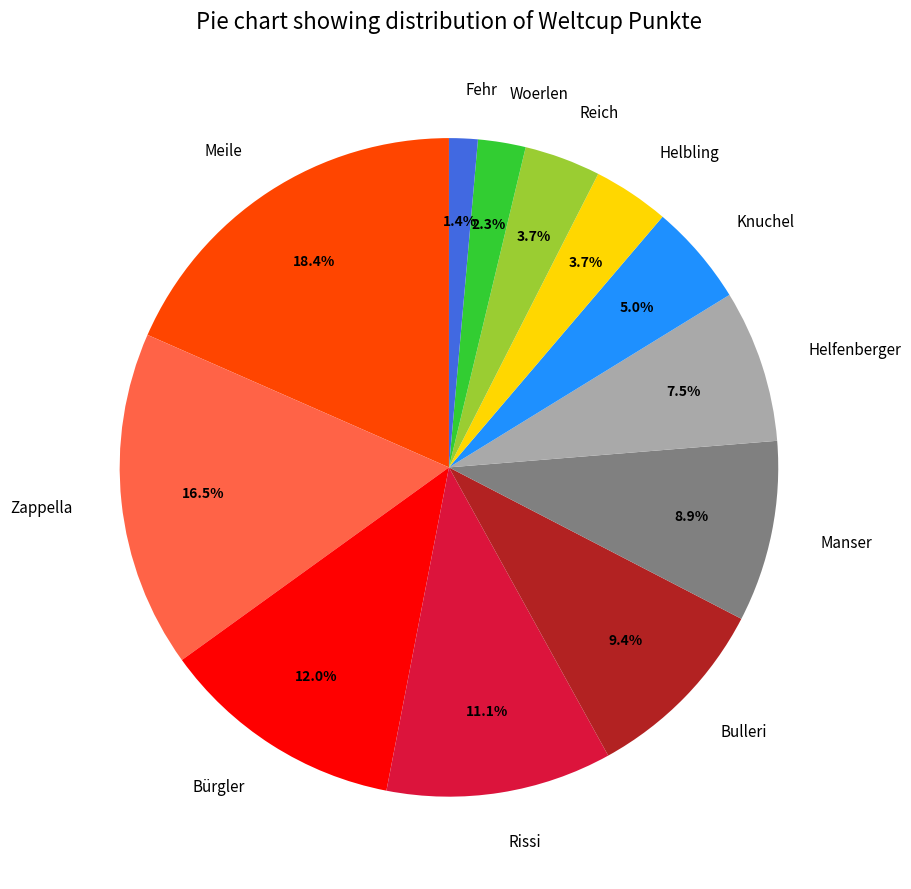

How many slices are in this pie chart?

12